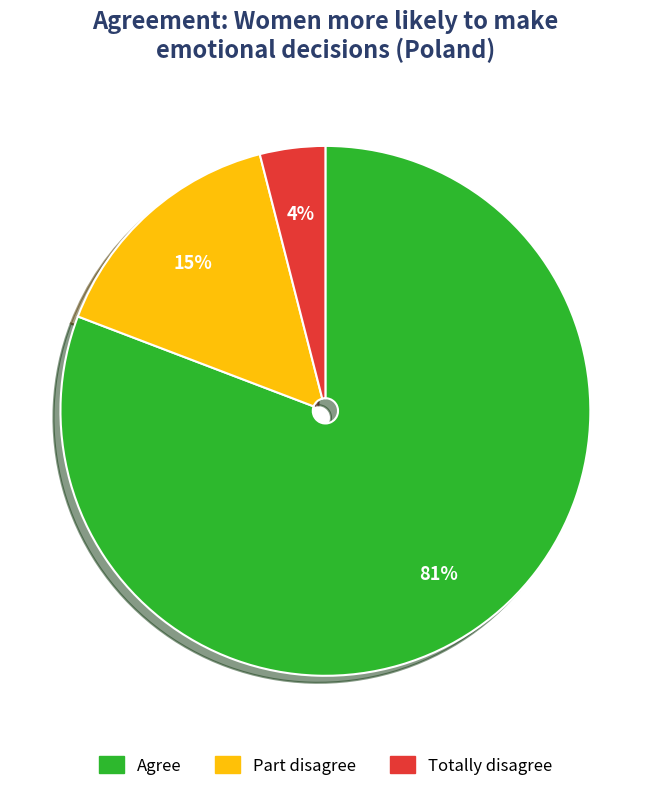

How many slices are in this pie chart?

3